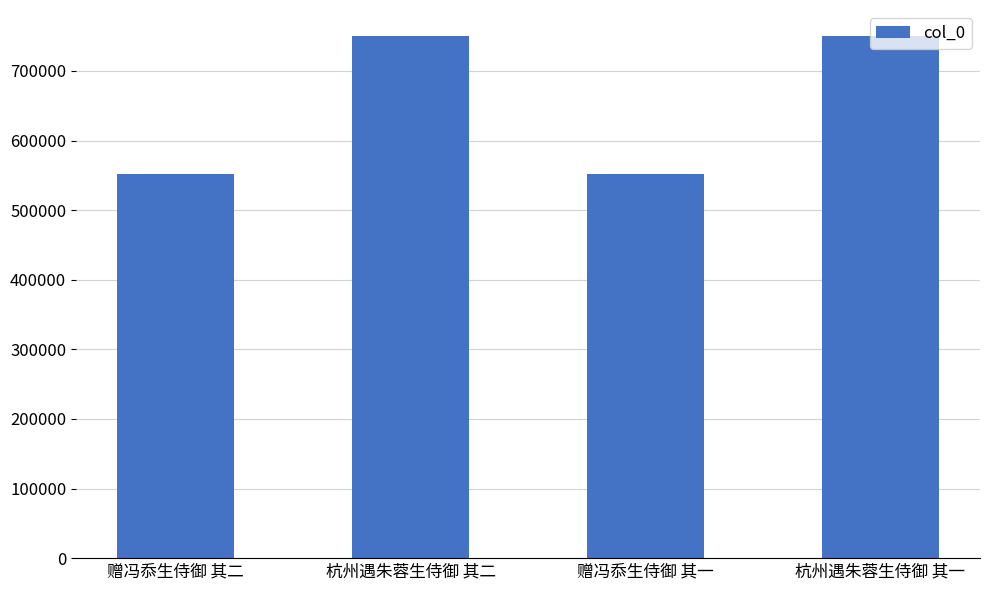

Between 赠冯忝生侍御 其二 and 杭州遇朱蓉生侍御 其一, which is larger?

杭州遇朱蓉生侍御 其一